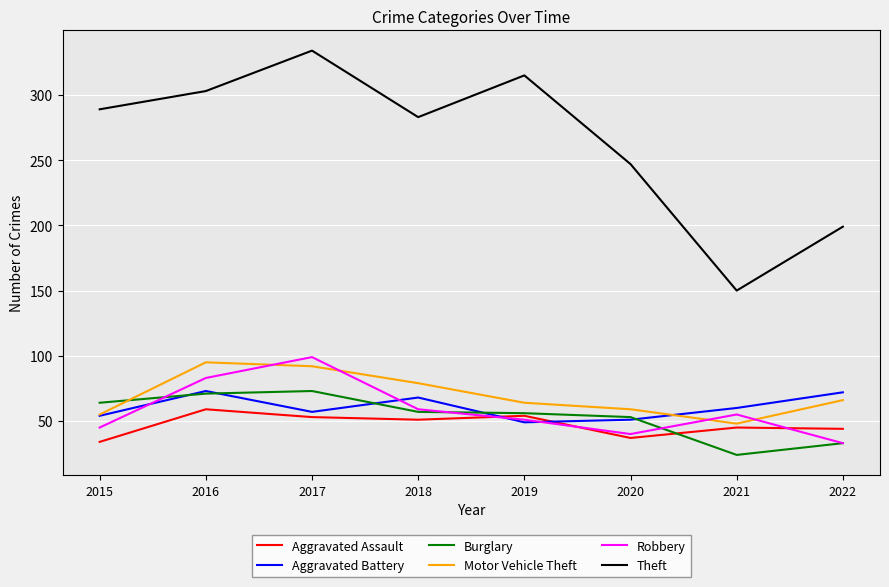

What is the approximate value of Theft at 2015, to the nearest 50?

300